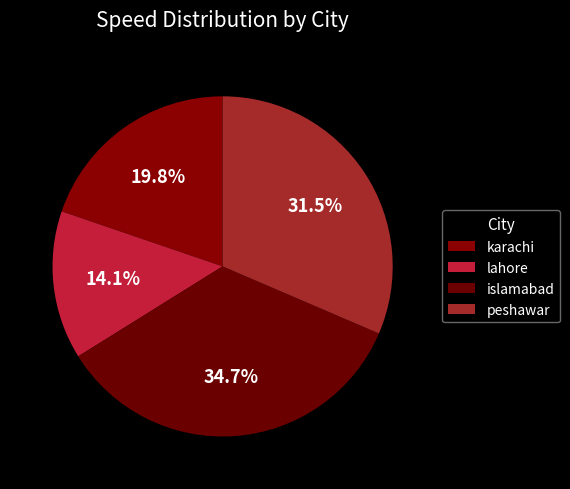

Combined, do lahore and peshawar account for over 50%?

No